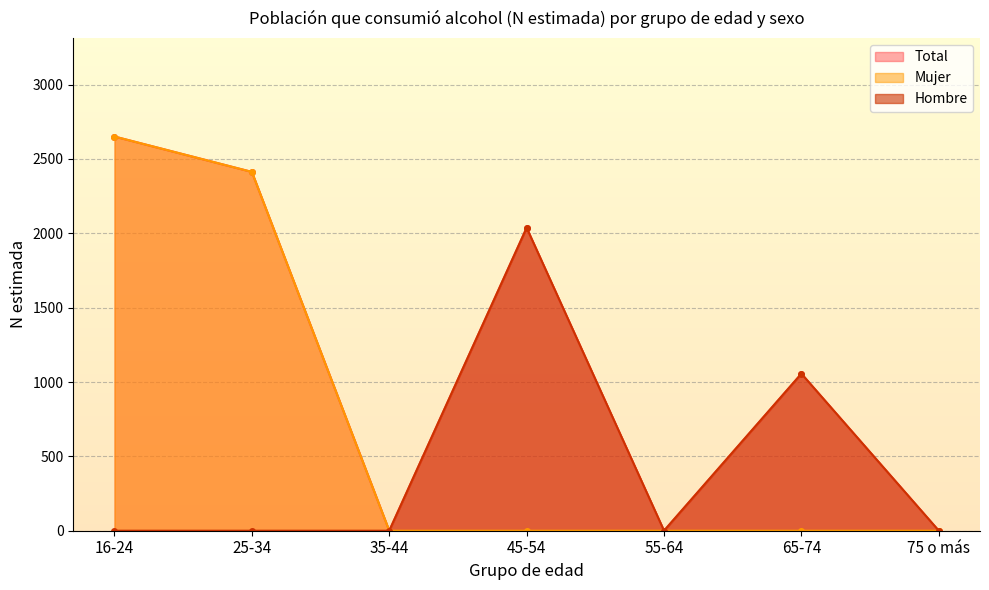

The Total series shows 716 at 45-54. True or false?

False